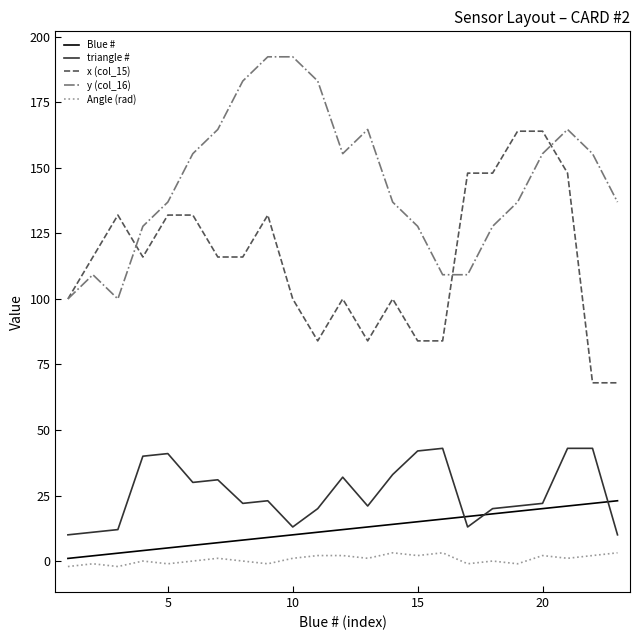

Which series has the largest total across all categories?

y (col_16)